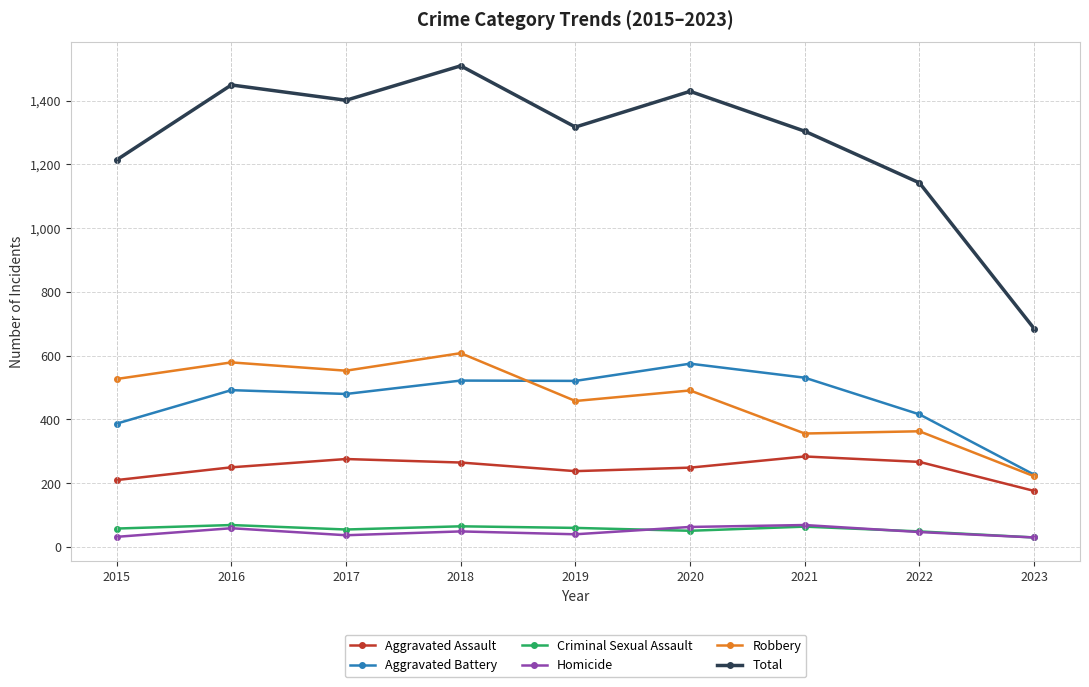

What is the total value across all series at 2018?

3018